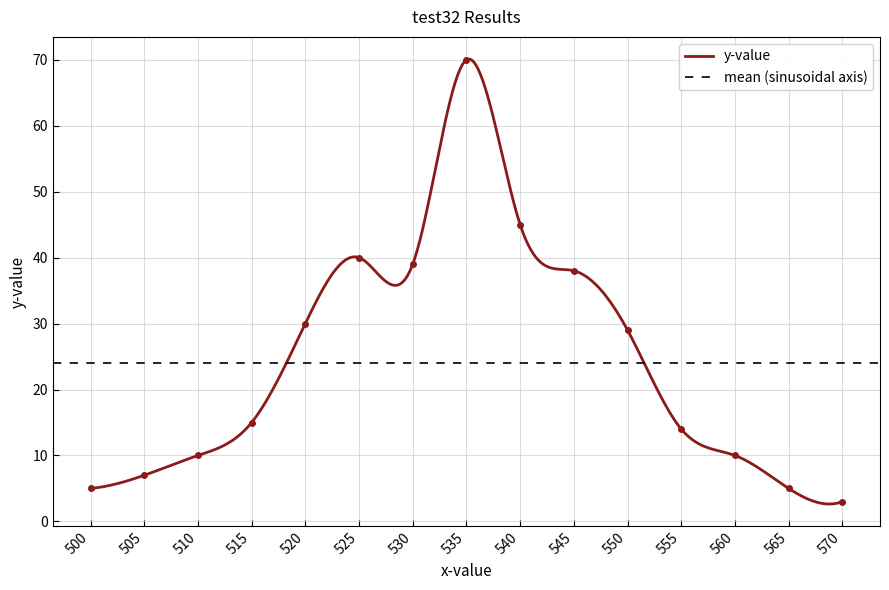

How many distinct data groups are displayed?

1